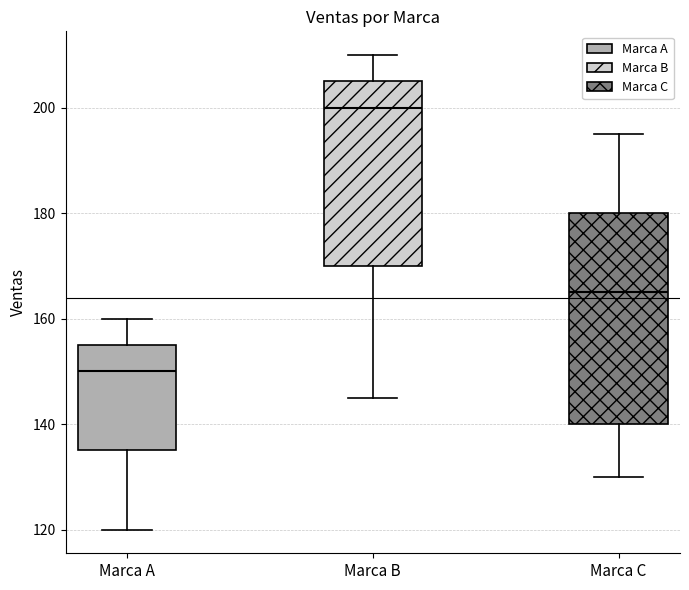

Reading left to right, read every box against the y-axis: the position of its median line, the range the box covers, and the ends of its whiskers. The values are not printed on the chart, so give them approximately, as read against the axis.

Marca A: median 150, box 136 to 156, whiskers 120 to 160
Marca B: median 200, box 170 to 206, whiskers 146 to 210
Marca C: median 166, box 140 to 180, whiskers 130 to 196